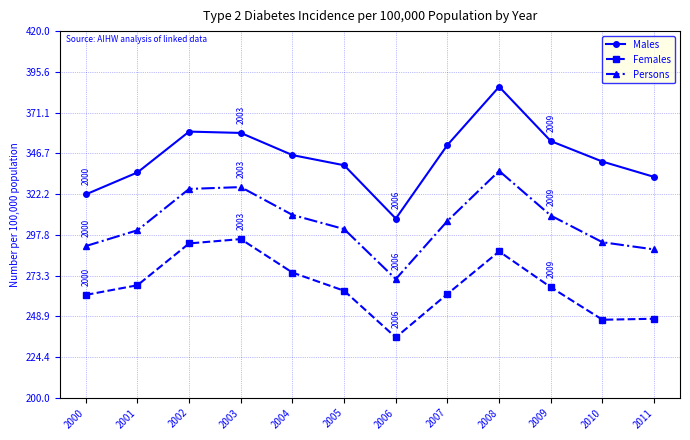

The Persons series shows 326.4 at 2003. True or false?

True